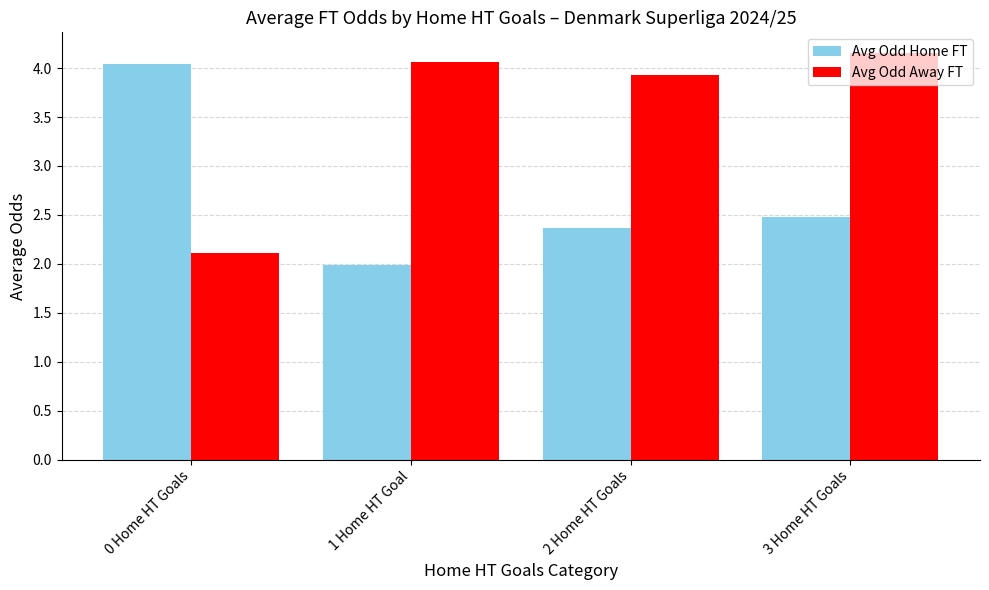

What is the difference between the highest and lowest values at 1 Home HT Goal?

2.1